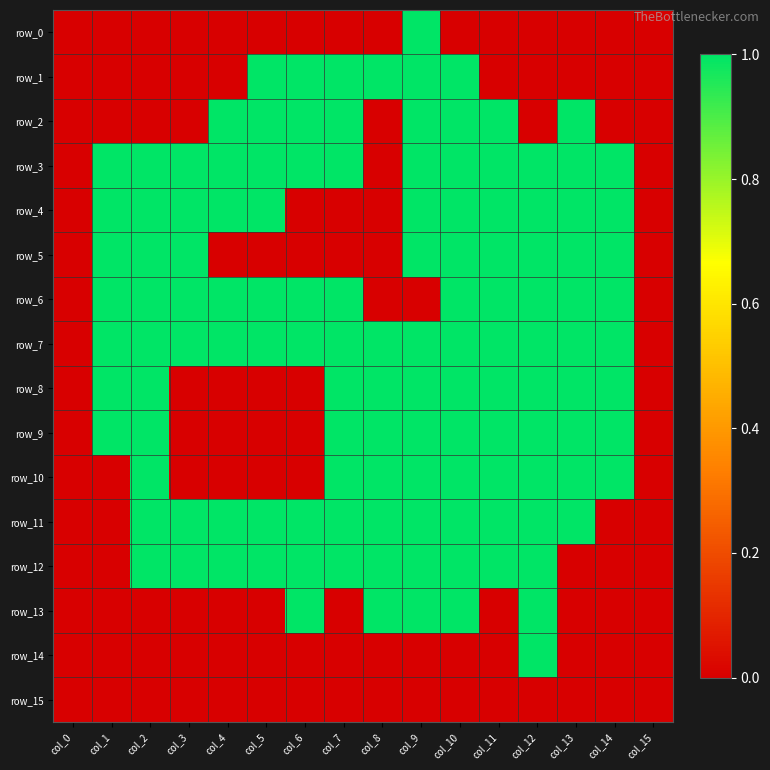

What is the maximum value shown in the chart?

1